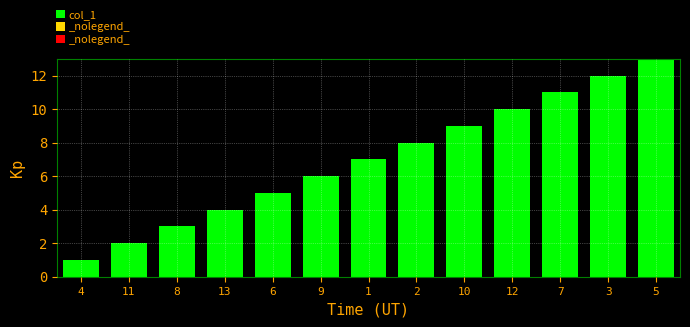

List the labels in order of value, largest first.

5, 3, 7, 12, 10, 2, 1, 9, 6, 13, 8, 11, 4